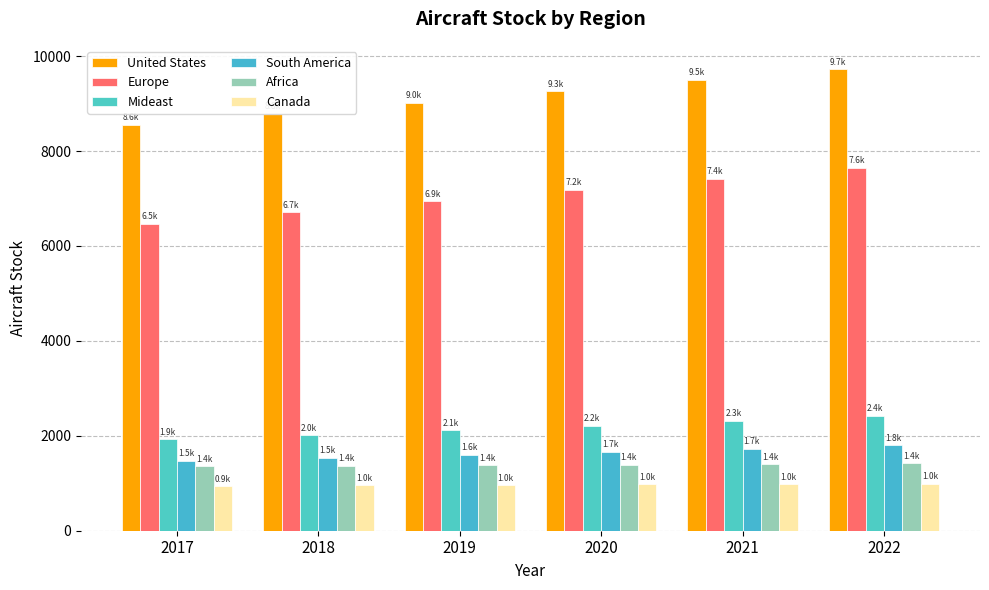

What is the difference between the Canada values at 2017 and 2021?

40.2